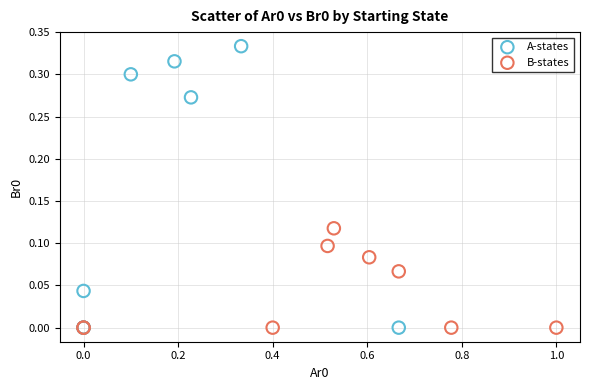

Which series reaches the maximum Y coordinate?

A-states